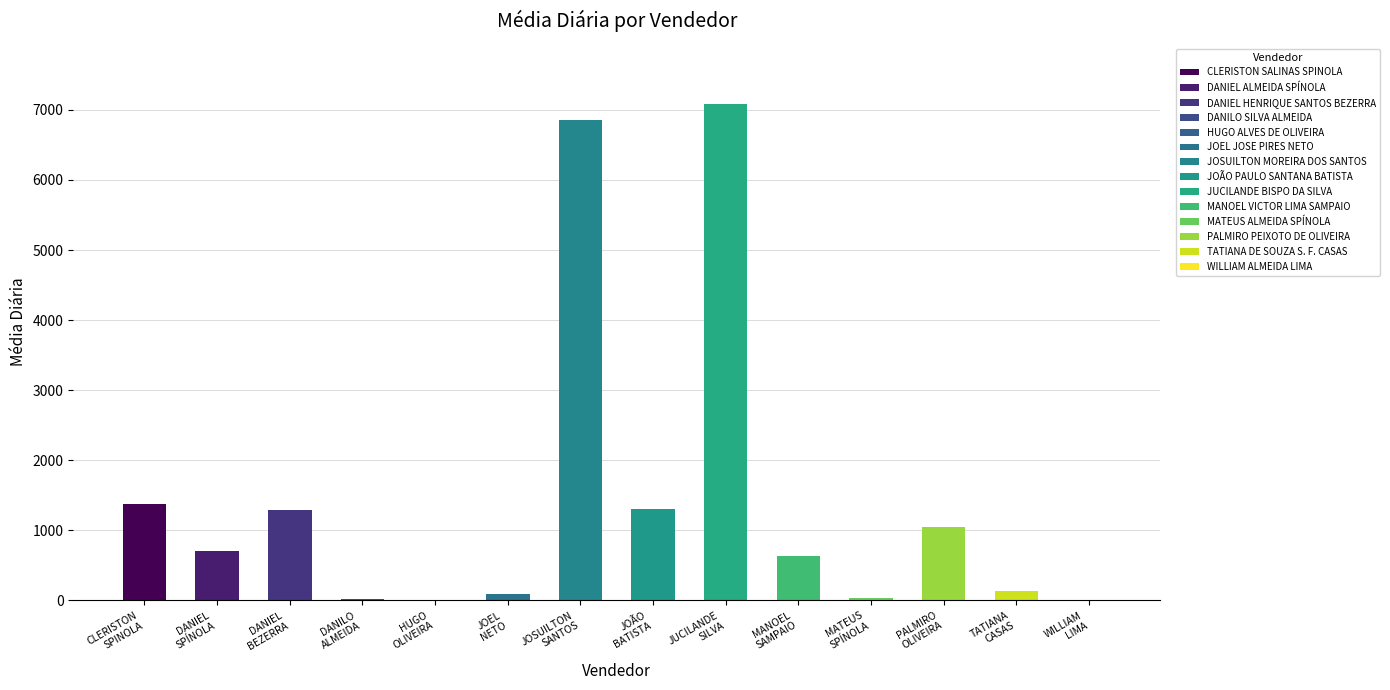

How many data points does each series have?

14